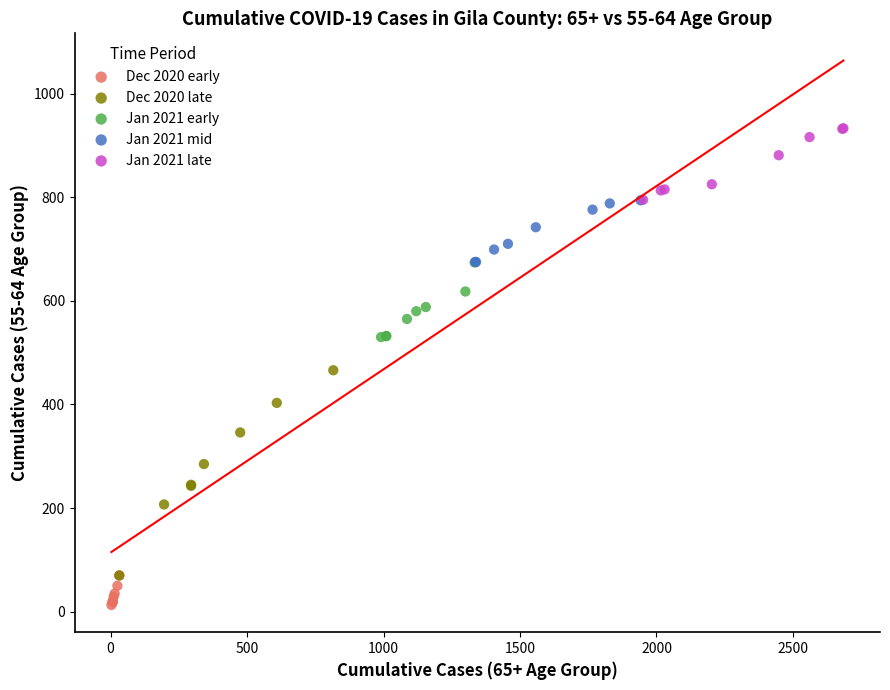

Which series contains the lowest Y value?

Dec 2020 early